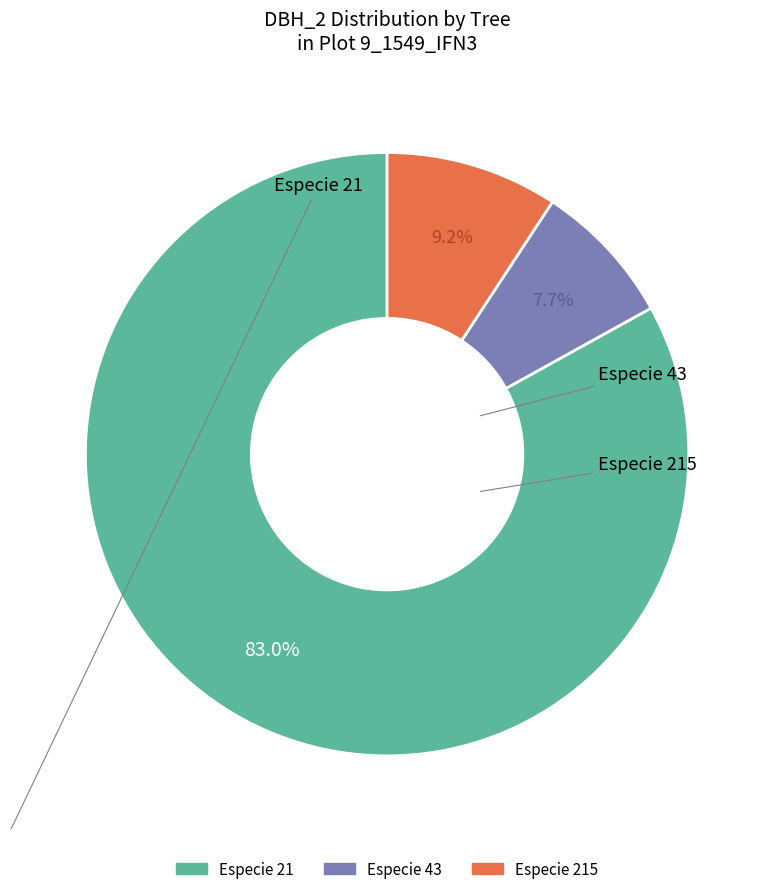

Is there any slice that represents more than half of the pie?

Yes